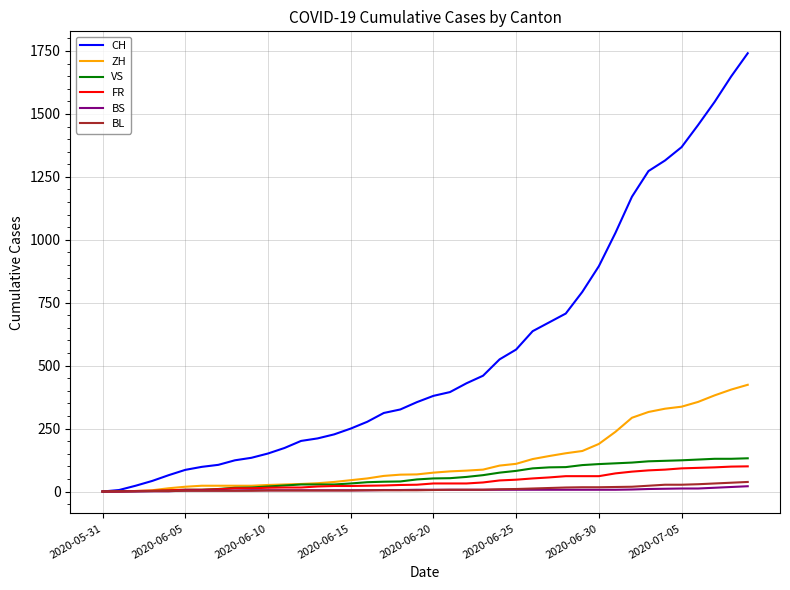

What is the difference between the second highest and second lowest values in the VS series?

129